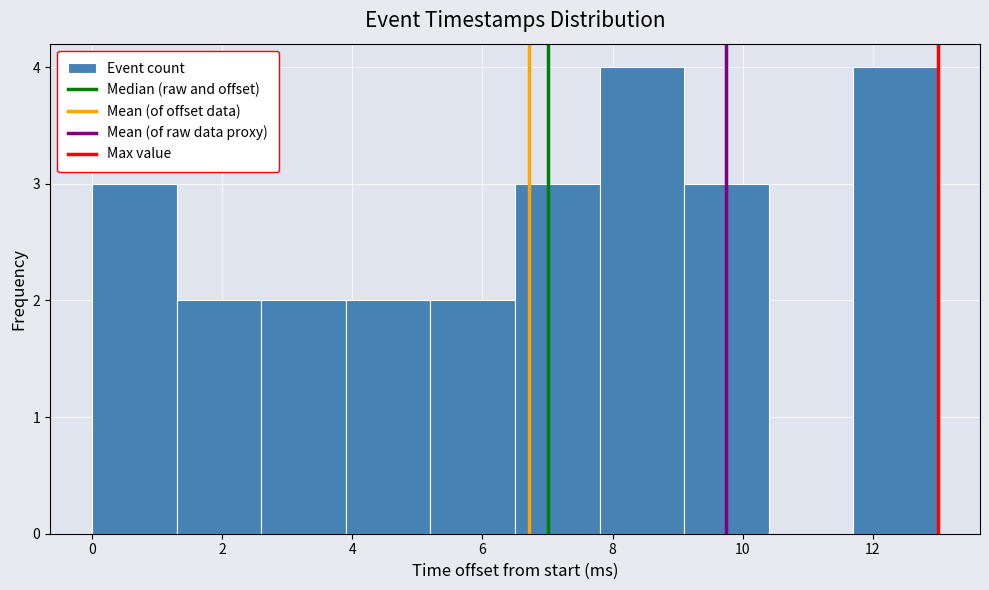

Reading left to right, transcribe this chart: for each bar, give the range it covers on the x-axis and its height. Neither the bar edges nor the heights are printed on the chart, so give them approximately, as read against the axes.

0.0 to 1.3: 3
1.3 to 2.6: 2
2.6 to 3.9: 2
3.9 to 5.2: 2
5.2 to 6.5: 2
6.5 to 7.8: 3
7.8 to 9.1: 4
9.1 to 10.4: 3
10.4 to 11.7: 0
11.7 to 13.0: 4